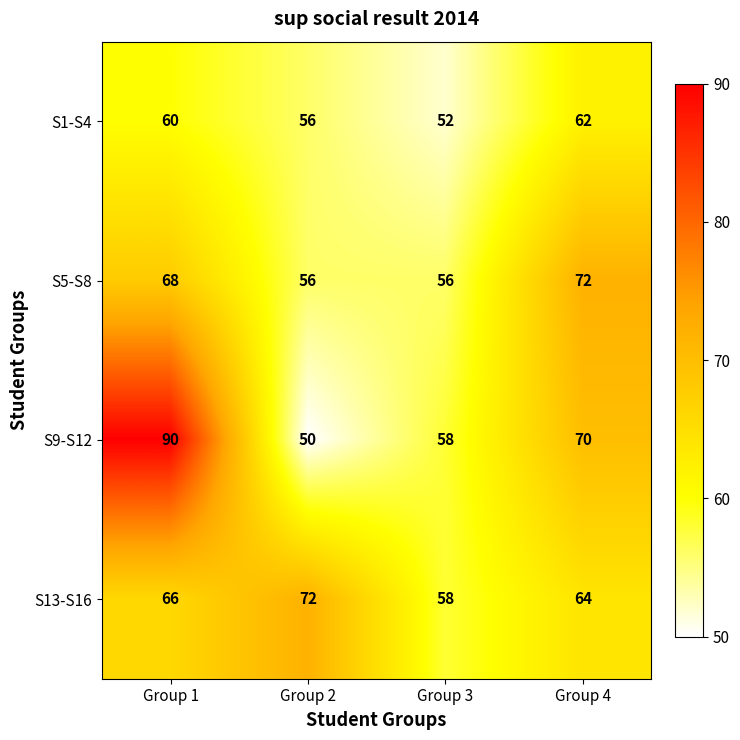

What is the total value across all series at Group 4?

268